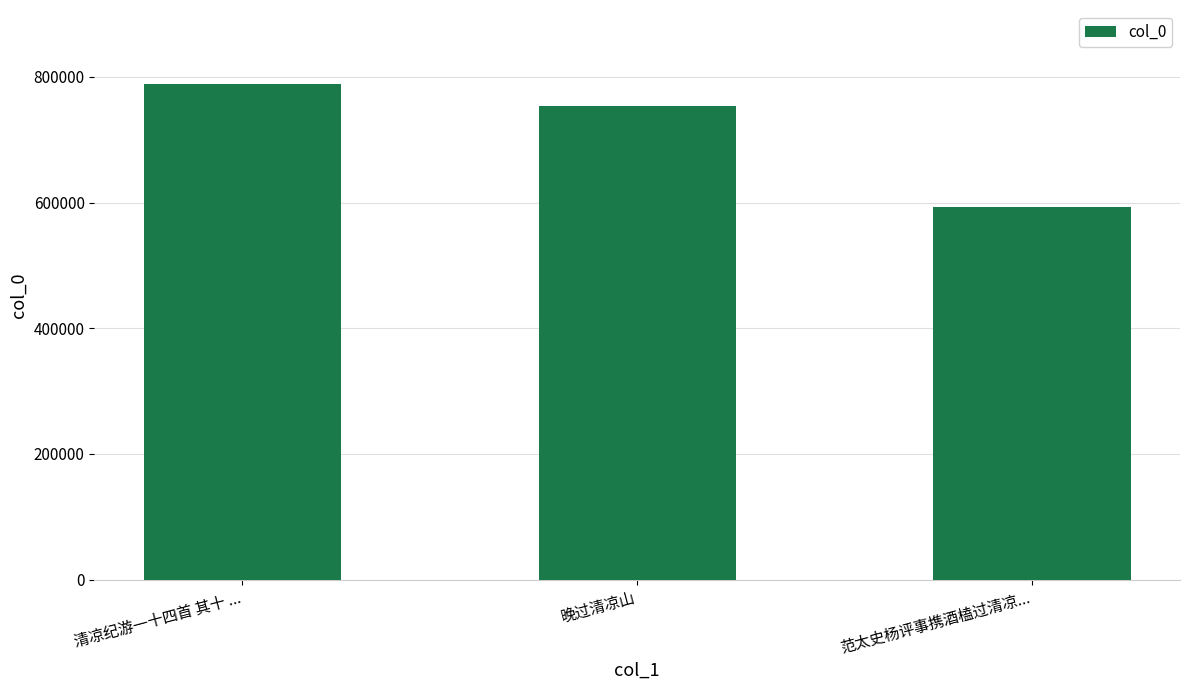

At which category does the chart reach its peak across all series?

清凉纪游一十四首 其十 ...